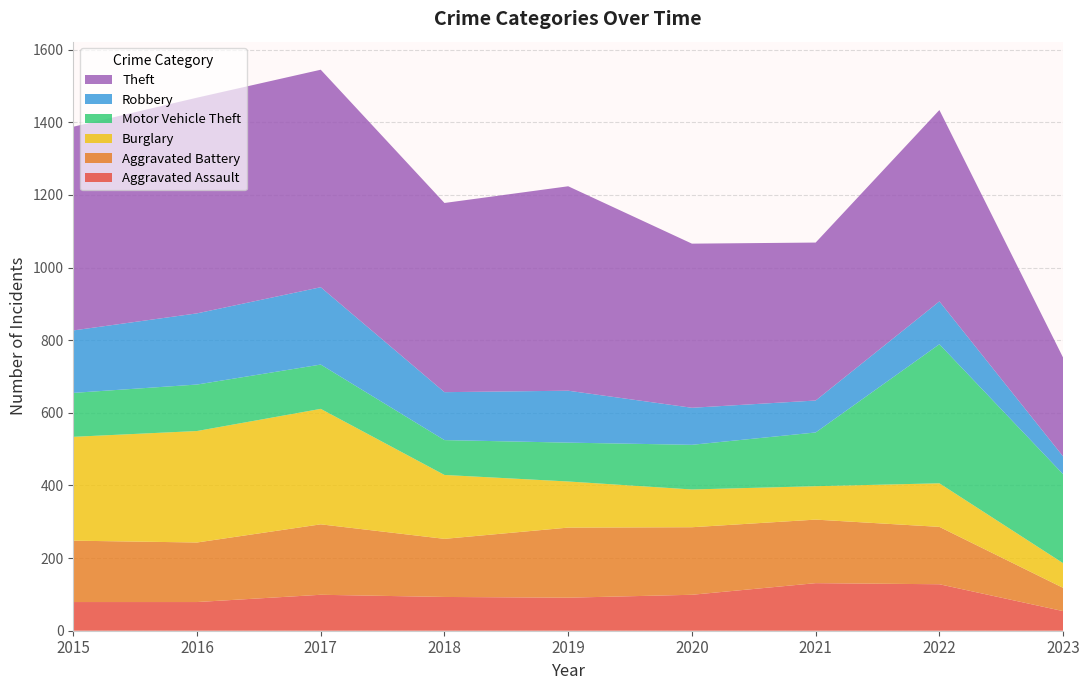

Reading left to right, extract all data points from this chart.

Aggravated Assault: 2015=79	2016=79	2017=99	2018=93	2019=91	2020=99	2021=131	2022=128	2023=54
Aggravated Battery: 2015=169	2016=164	2017=194	2018=160	2019=193	2020=186	2021=175	2022=158	2023=64
Burglary: 2015=286	2016=307	2017=318	2018=176	2019=127	2020=104	2021=92	2022=120	2023=68
Motor Vehicle Theft: 2015=121	2016=128	2017=122	2018=96	2019=107	2020=123	2021=148	2022=383	2023=245
Robbery: 2015=172	2016=196	2017=213	2018=132	2019=143	2020=102	2021=88	2022=118	2023=49
Theft: 2015=561	2016=594	2017=599	2018=521	2019=563	2020=452	2021=435	2022=527	2023=272